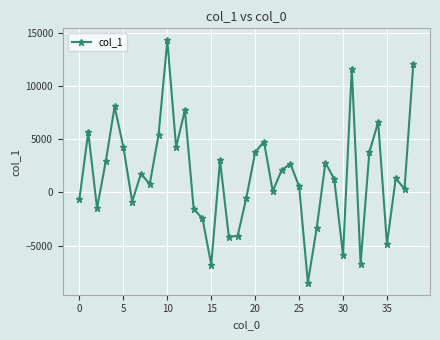

How many interior local peaks (higher than both neighbors) does the data have?

12